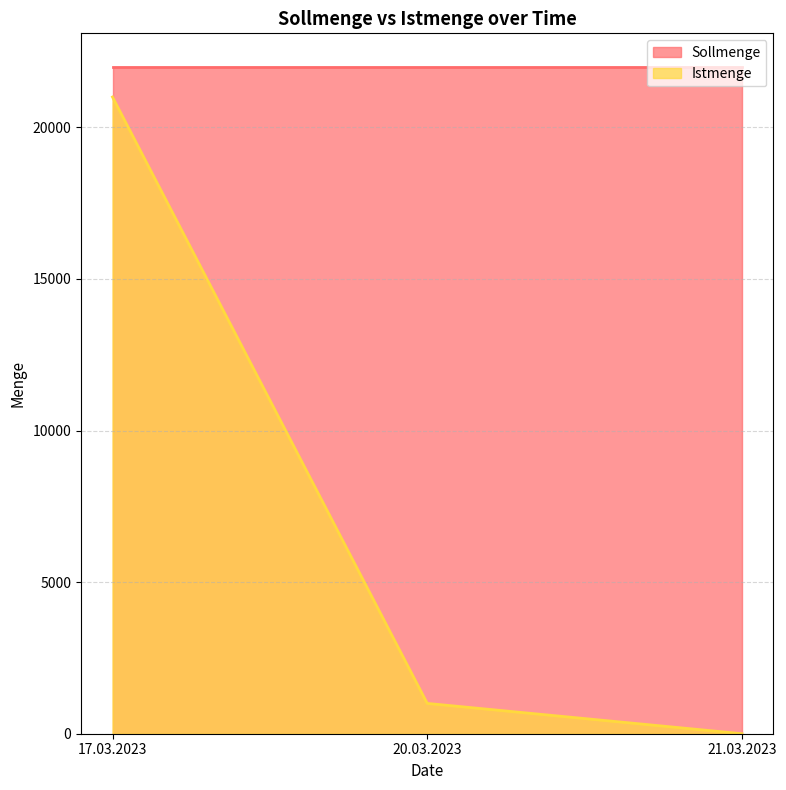

Rank the categories by Istmenge value from highest to lowest.

17.03.2023, 20.03.2023, 21.03.2023